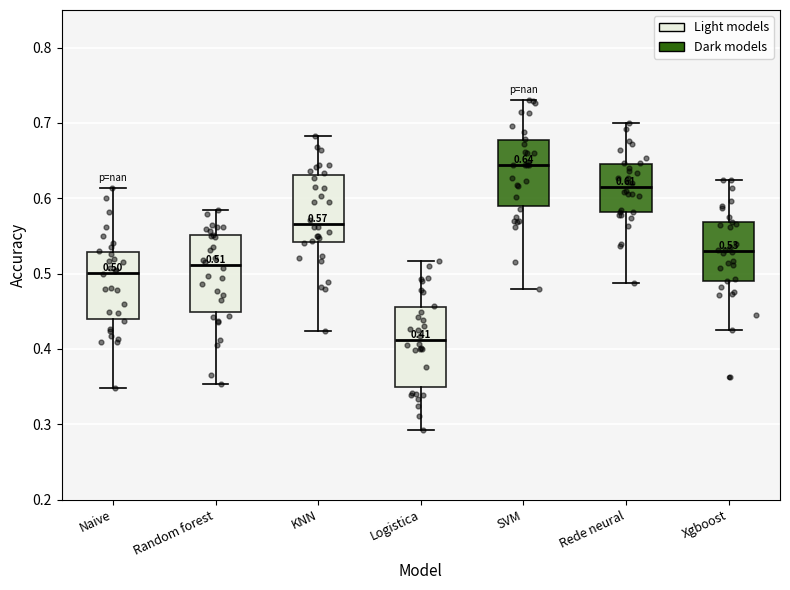

Which box's median line is the lowest?

Logistica